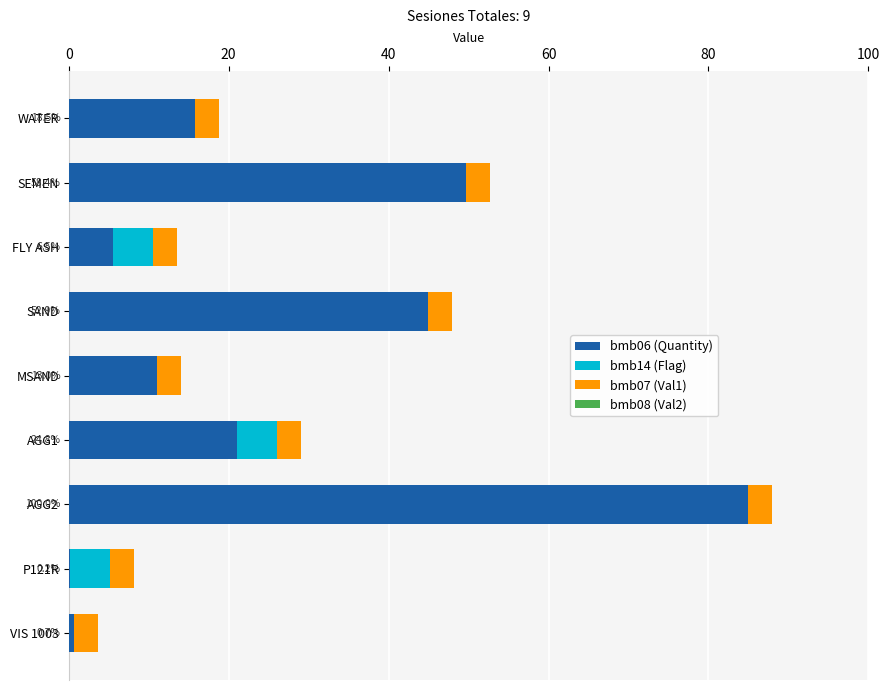

The bmb06 (Quantity) series shows 5.5 at FLY ASH. True or false?

True